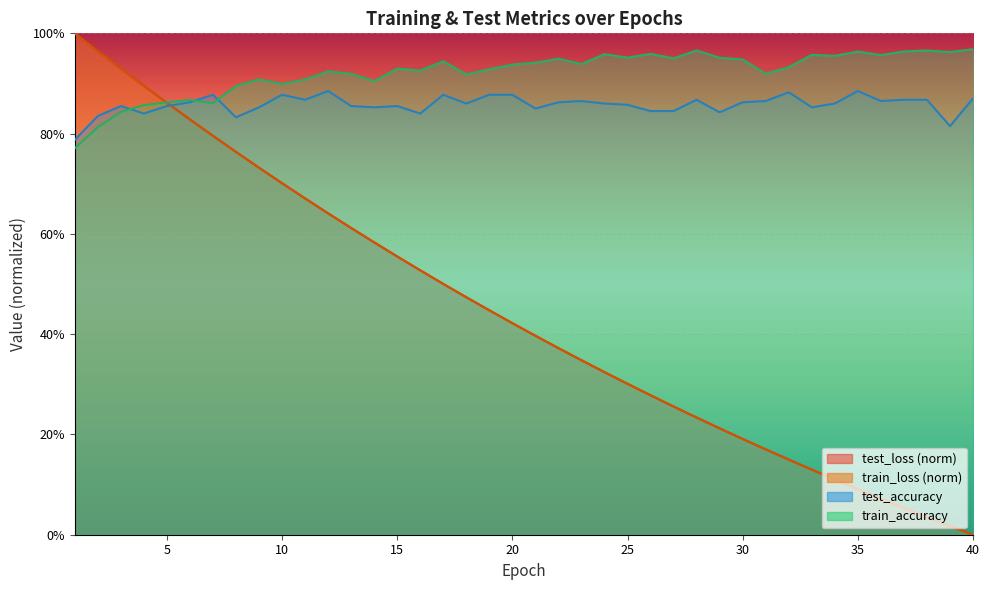

What is the difference between the highest and lowest values at 29?

0.7